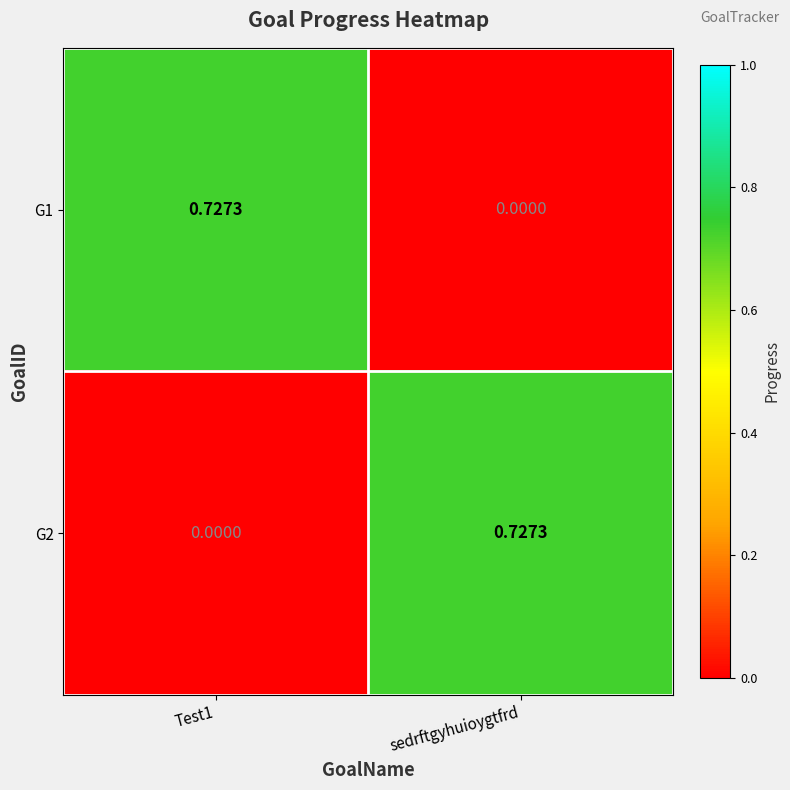

How many data points does each series have?

2